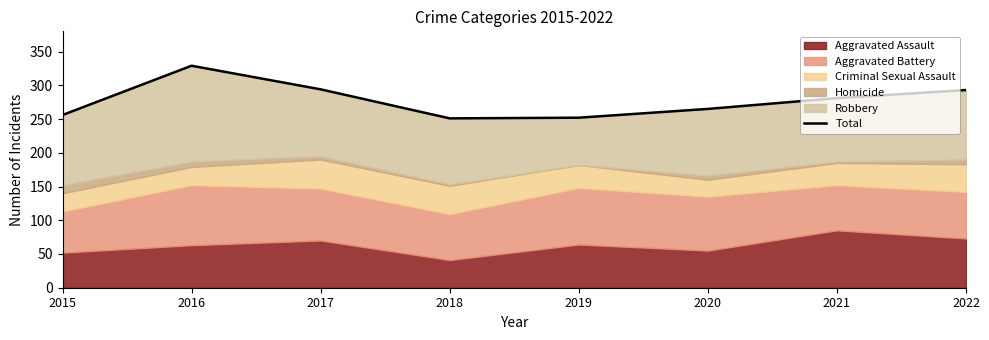

What is the sum of the values at 2019 and 2016?

581